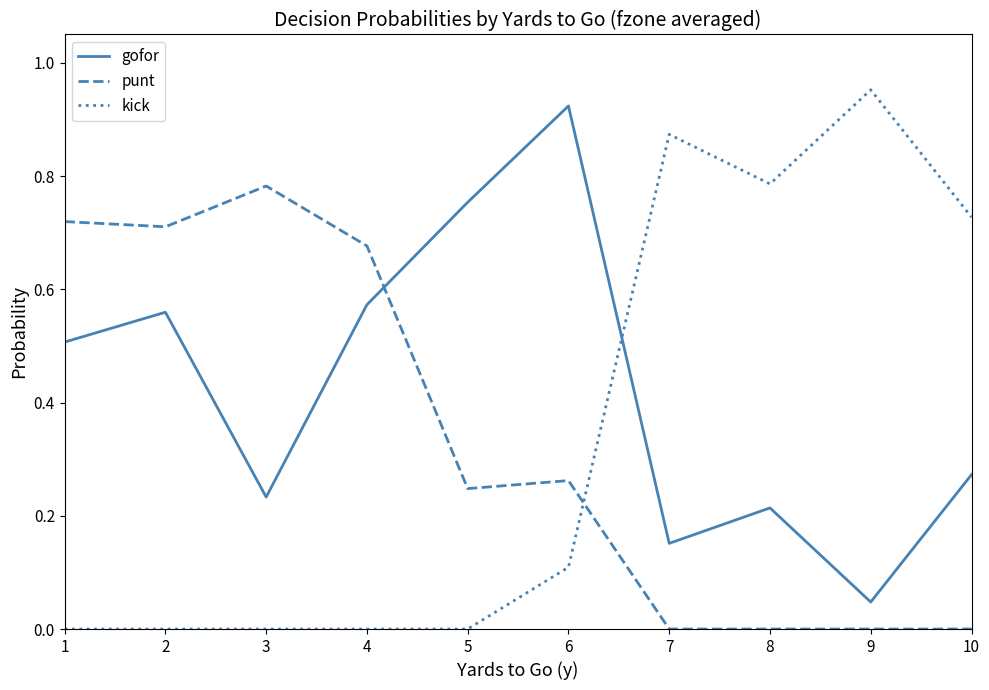

After their last crossing, which series has the higher values: gofor or punt?

gofor